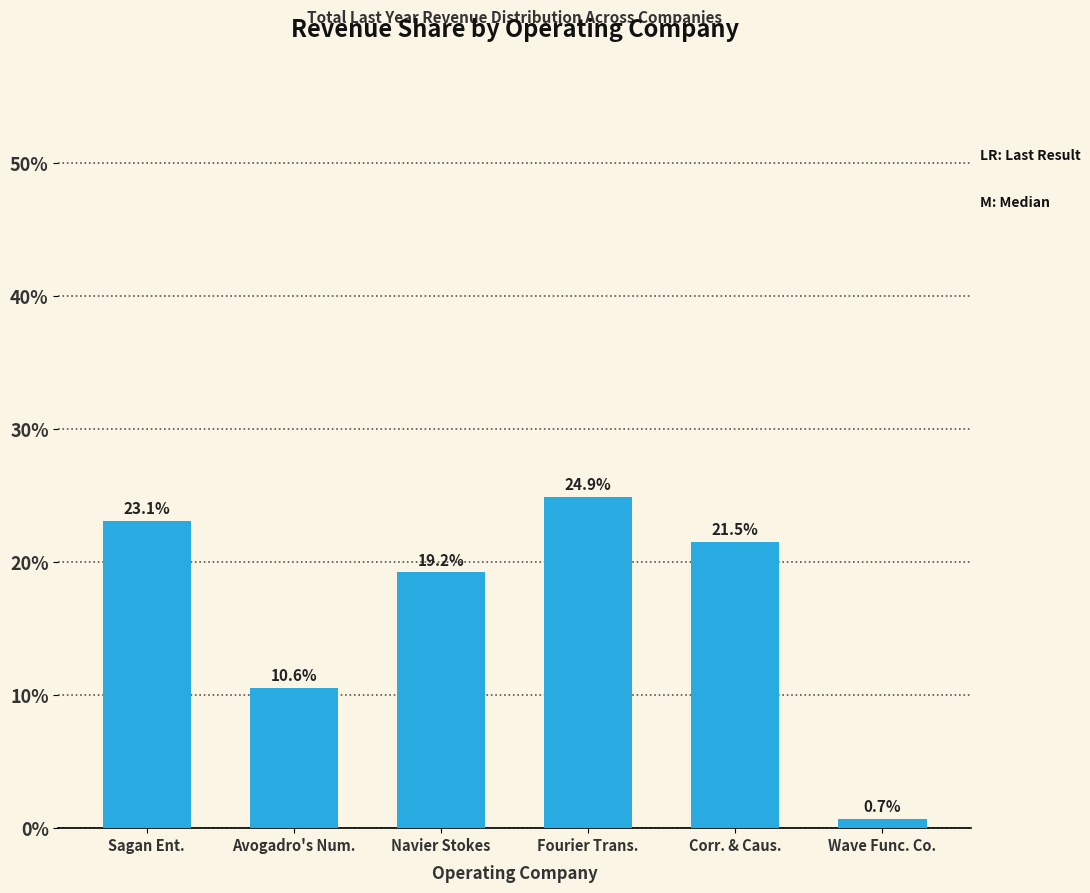

What is the approximate value at Sagan Ent.?

23.1